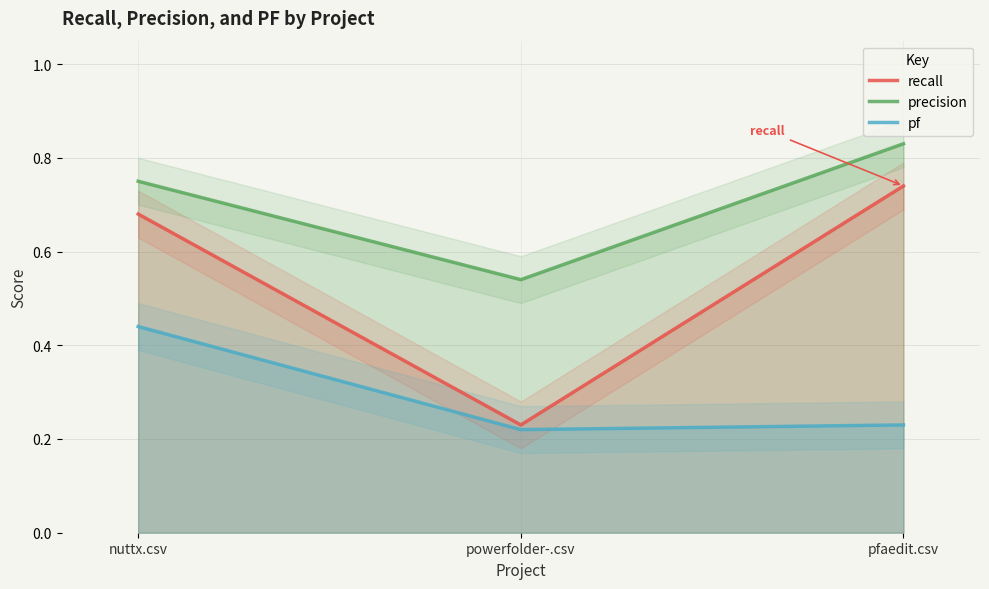

What position from the right is powerfolder-.csv?

2